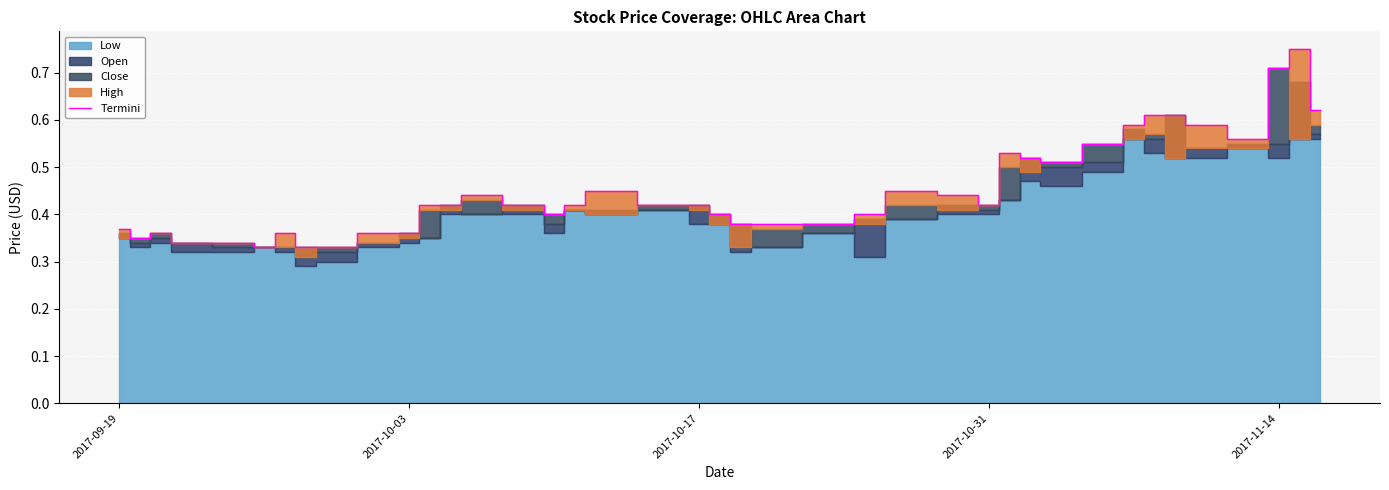

How many lines are shown in the chart?

1